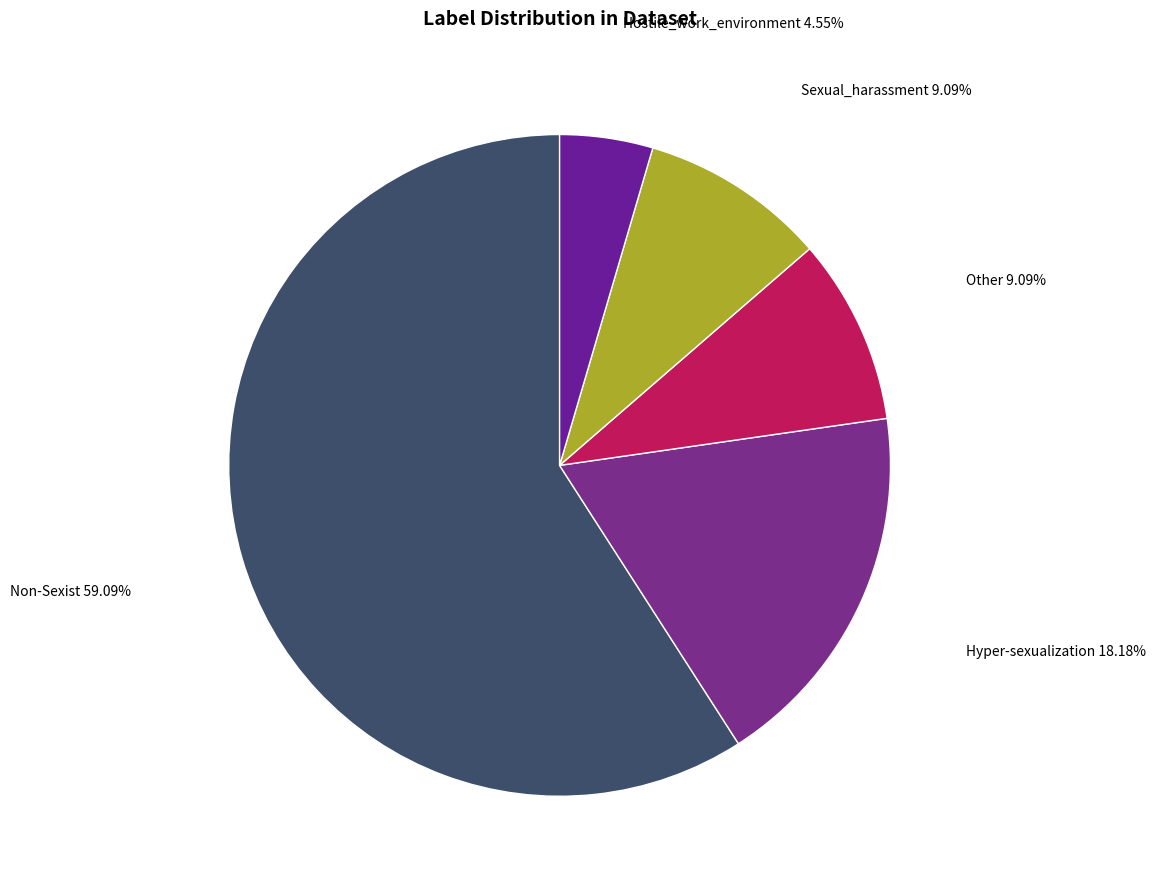

Which category has the biggest portion of the pie?

Non-Sexist